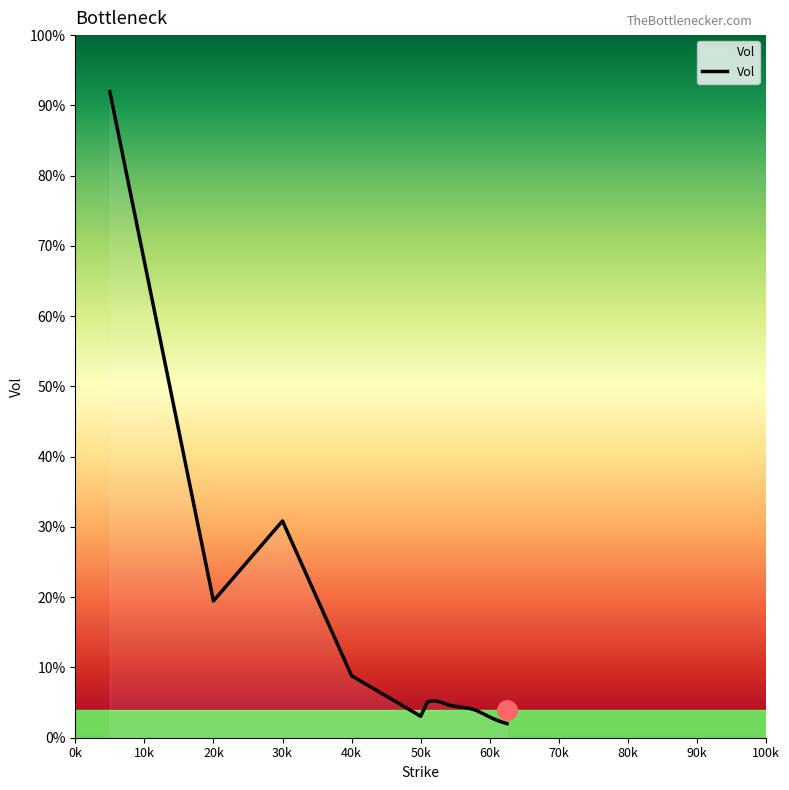

What is the greatest value displayed?

92.0